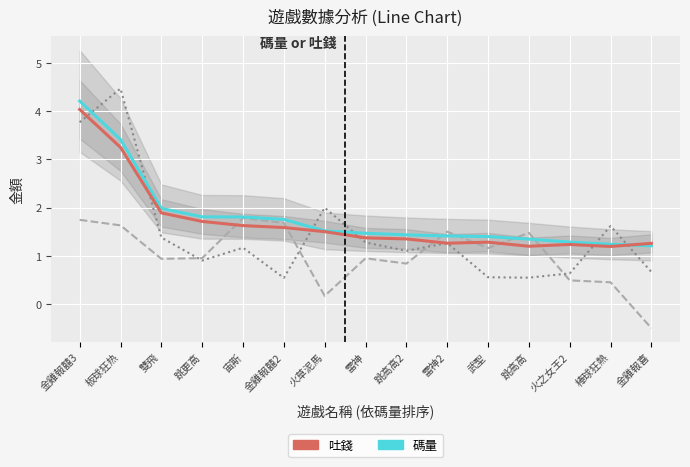

What is the value of the 盈利 (十萬) point at the 14th from the left?

0.5